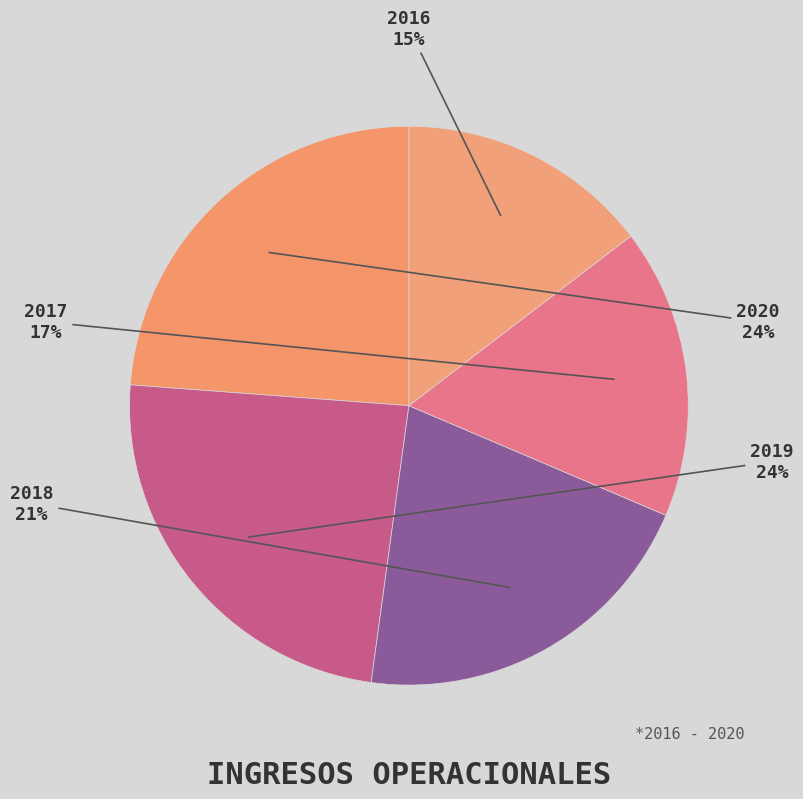

Does any single category account for the majority?

No